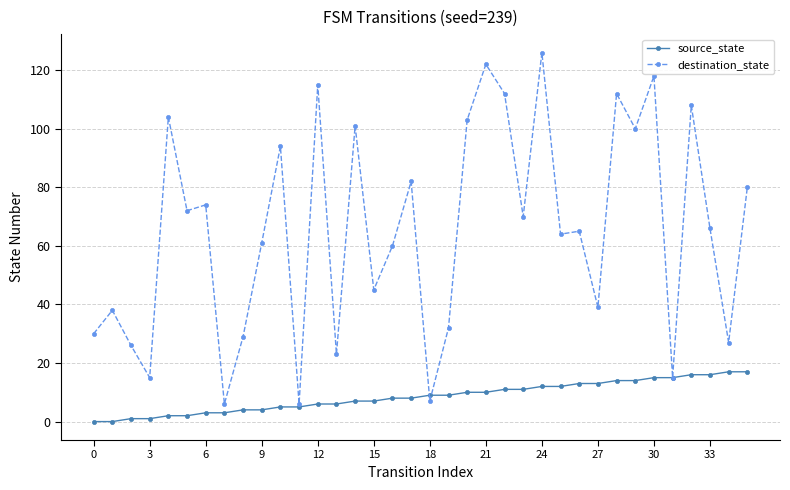

Which series has the widest spread of values?

destination_state